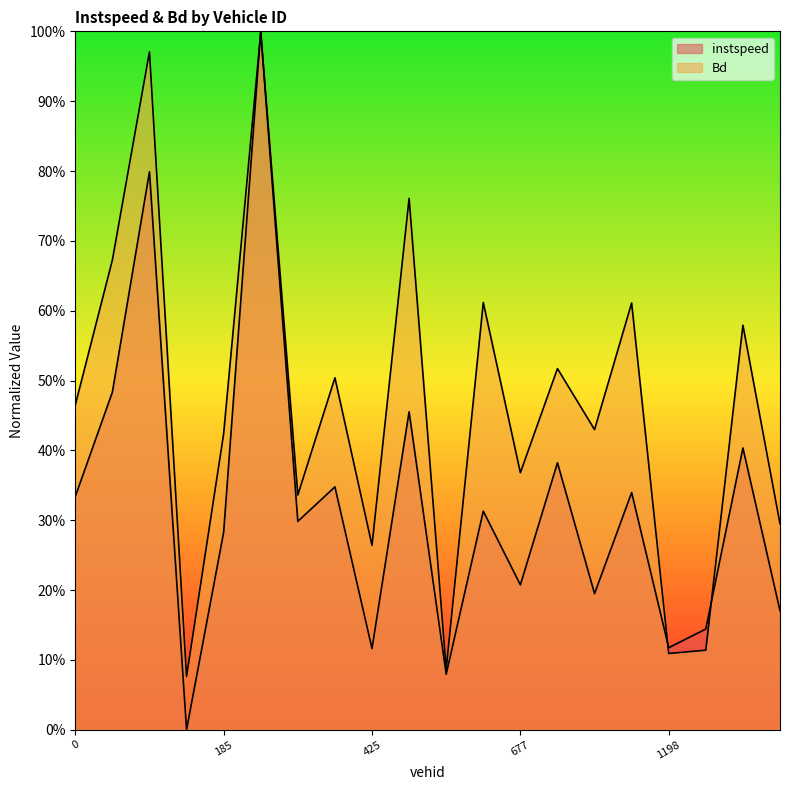

At which category does Bd reach its first local valley?

184.0